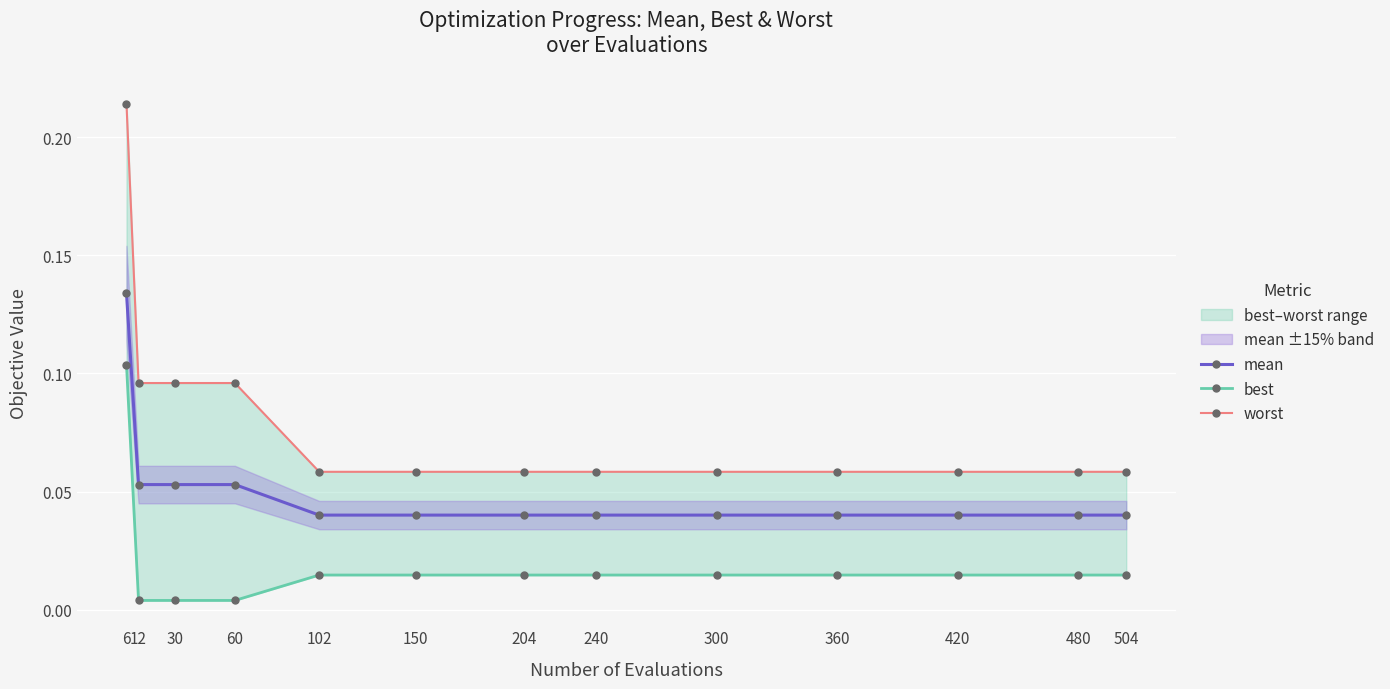

Rank the series at 504 from highest to lowest value.

worst, mean, best